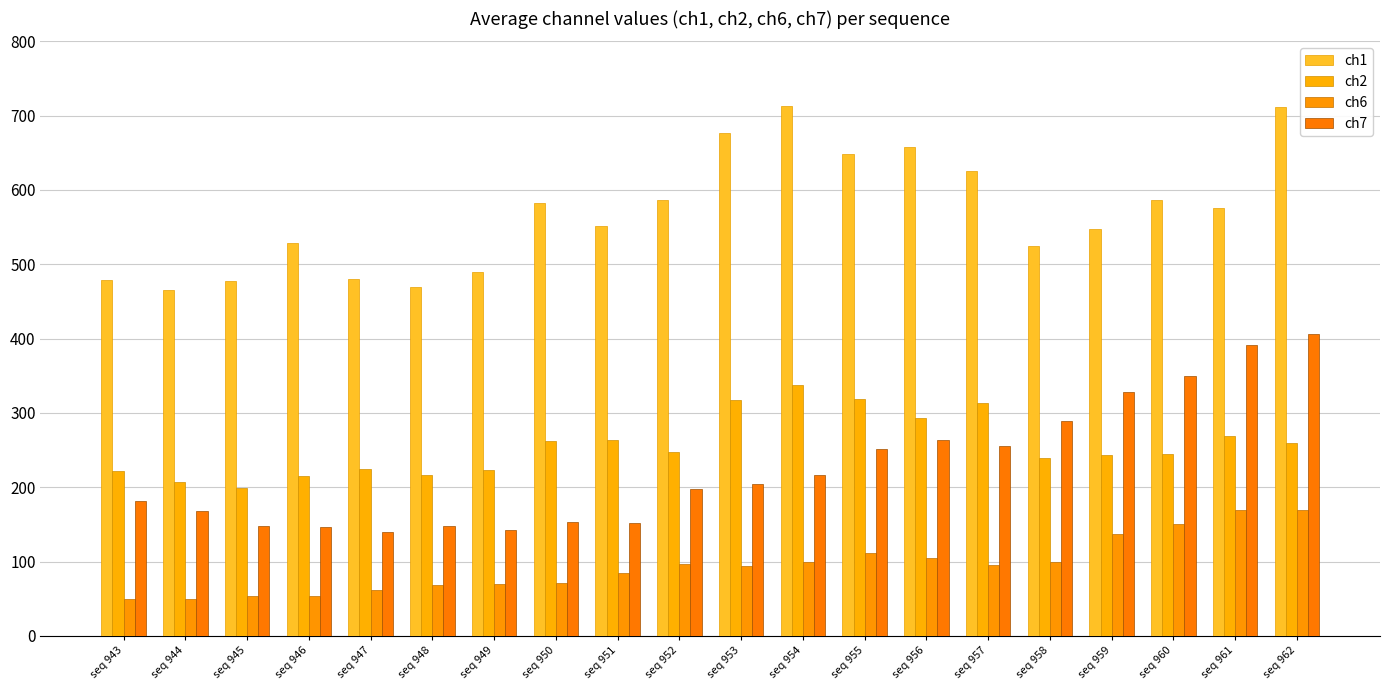

What are all the series names shown in the legend?

ch1, ch2, ch6, ch7